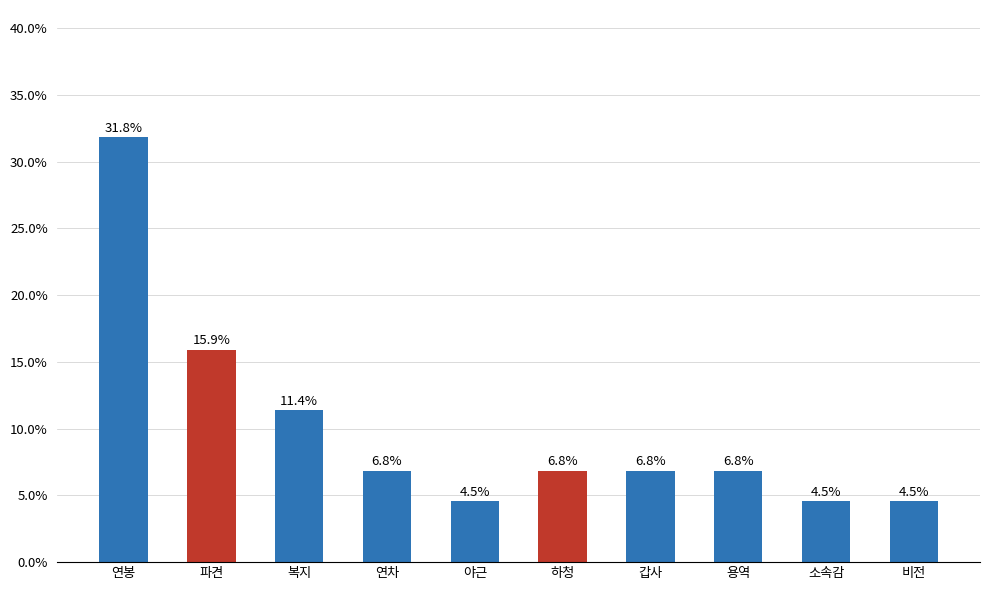

What is the label of the 6th bar from the left?

하청